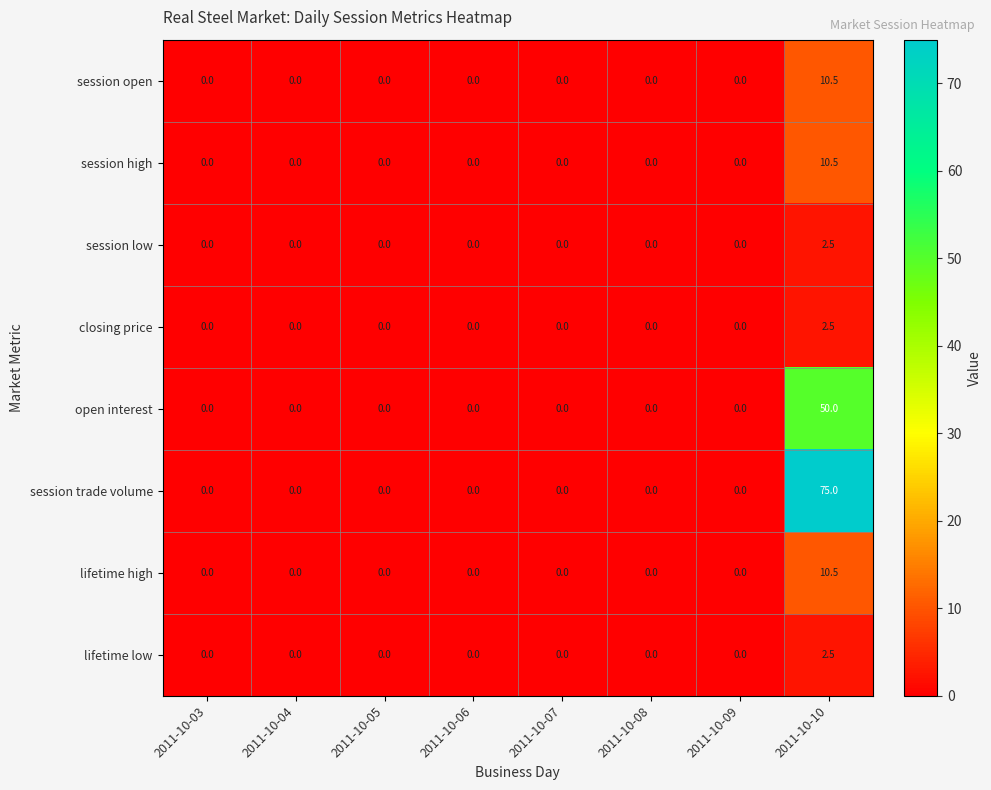

At which label does lifetime high reach its peak?

2011-10-10